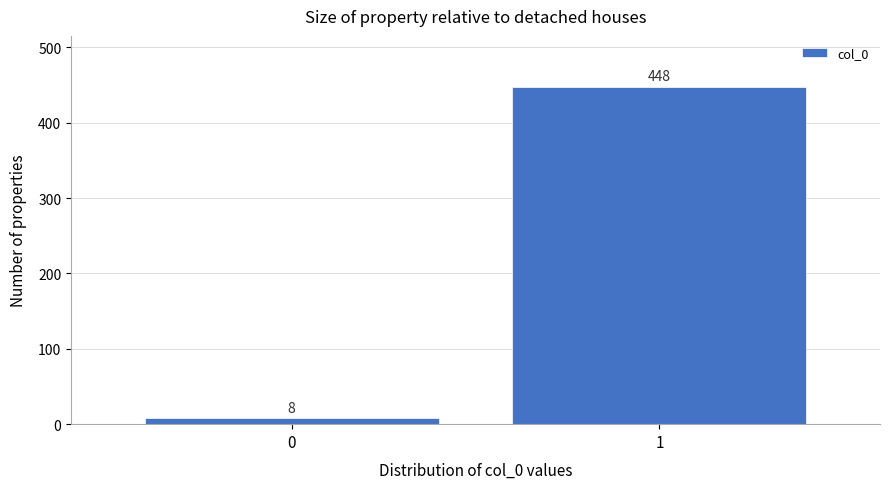

Reading left to right, what are all the values shown in this chart?

0=8	1=448